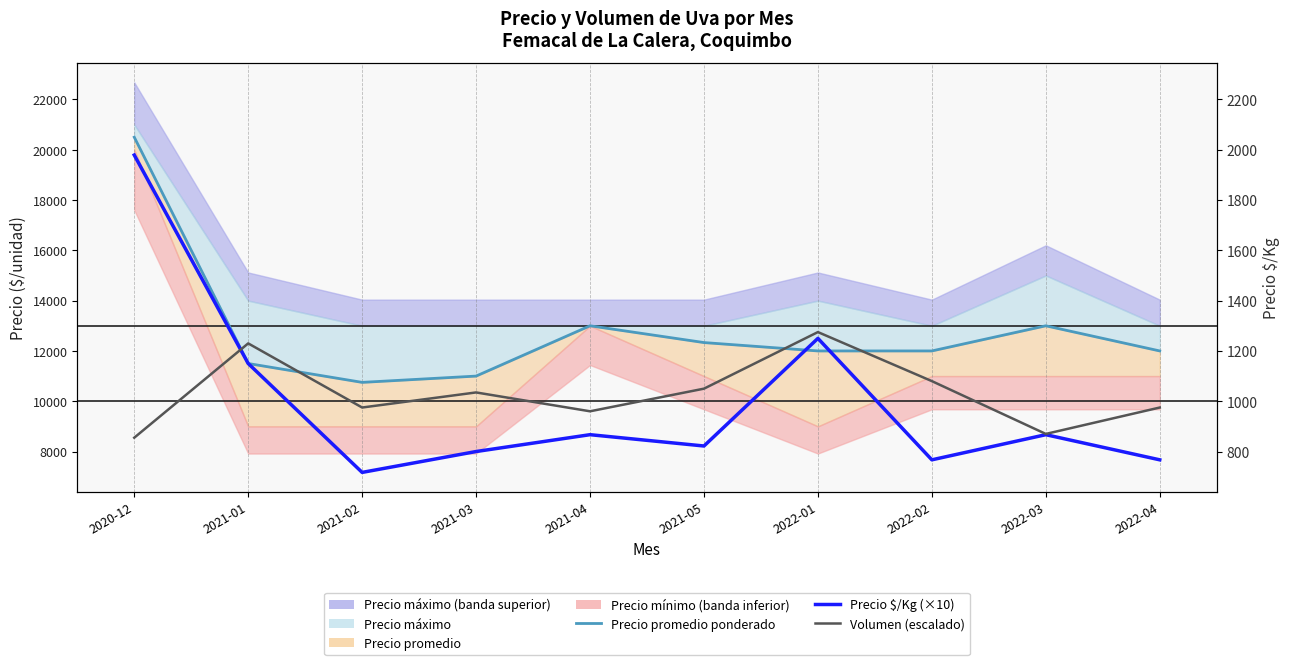

What is the maximum value for Volumen (escalado)?

12750